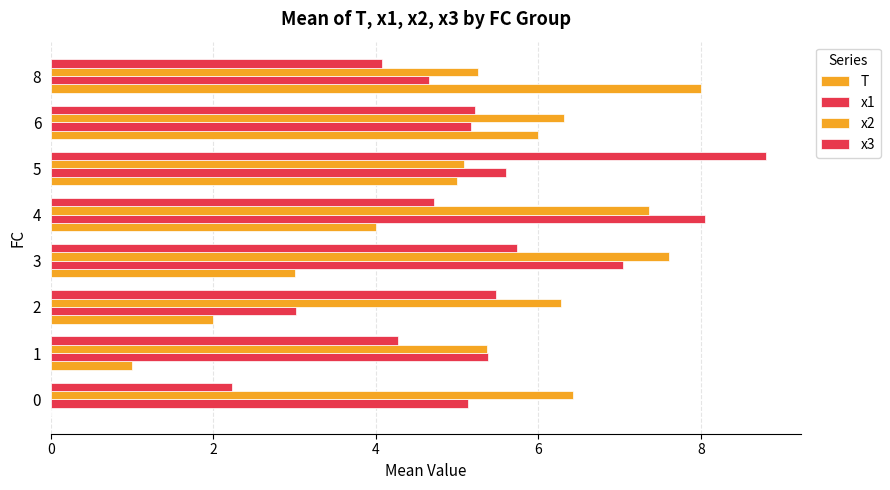

How many series are shown in this chart?

4